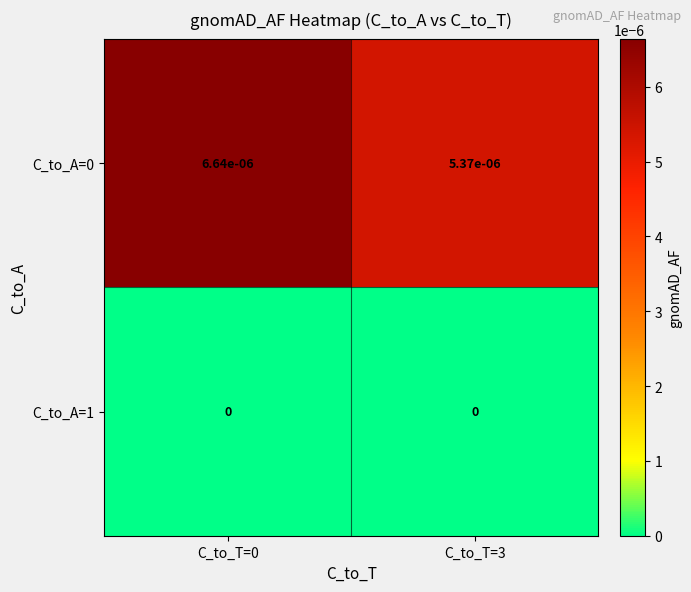

Is it true that C_to_A=1 equals 0.0 at C_to_T=3?

True